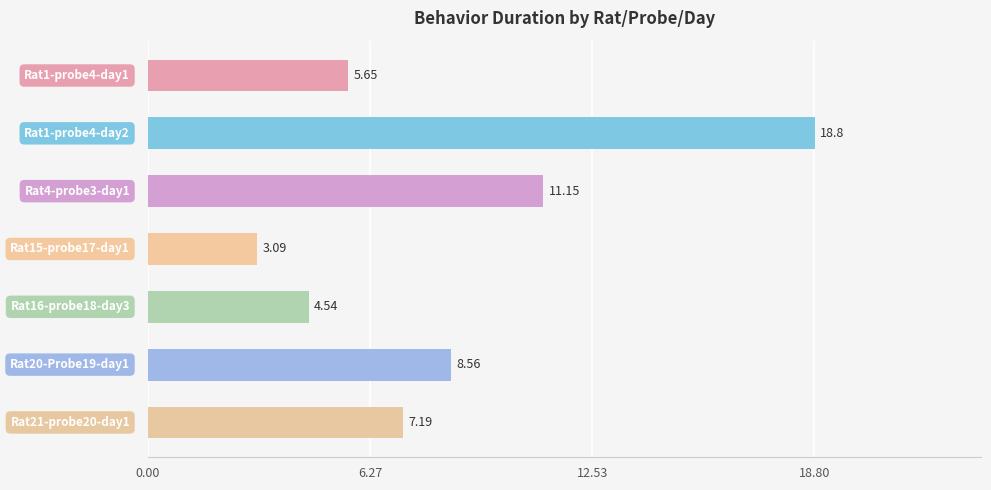

What is the average value?

8.4